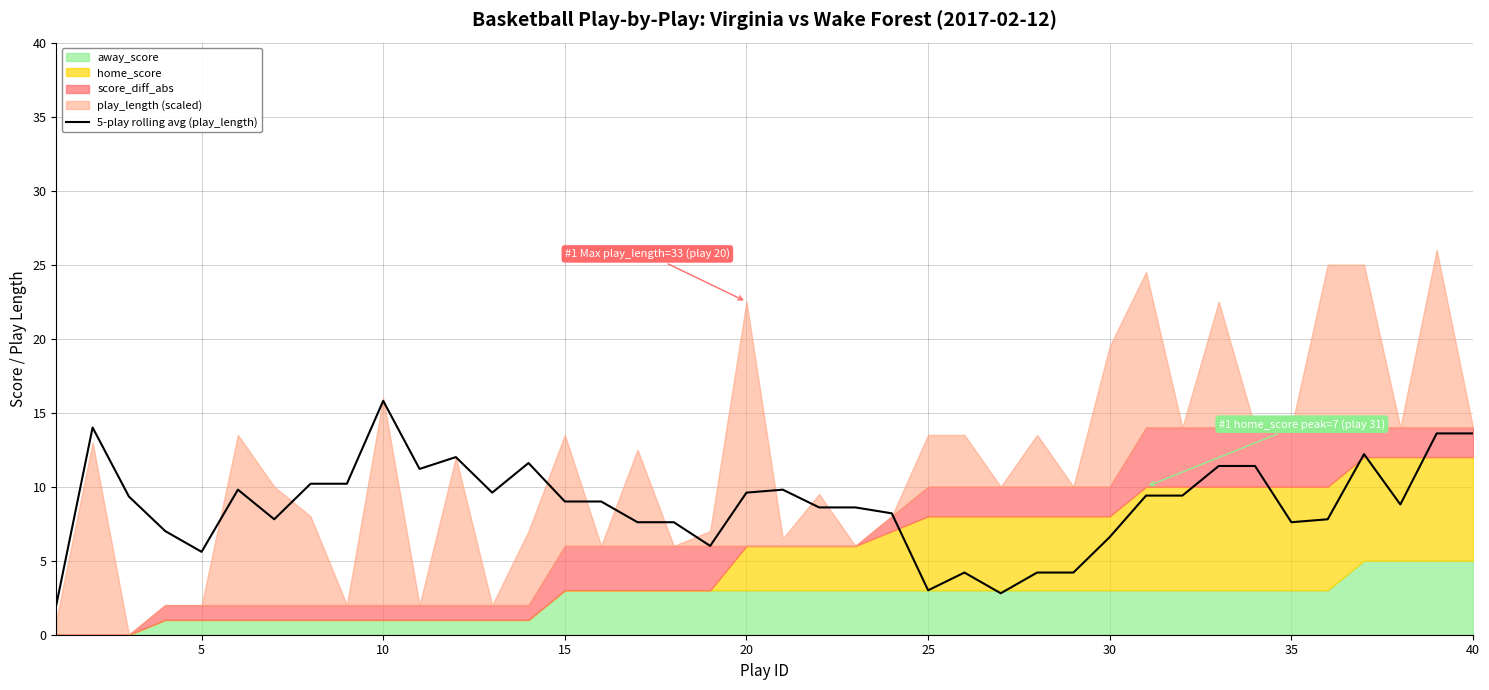

How many lines are shown in the chart?

1